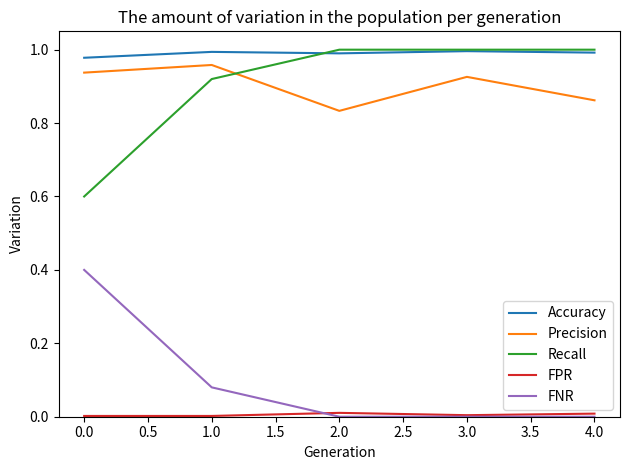

Is the value of FNR at 1.0 greater than the value of Accuracy at 4.0?

No